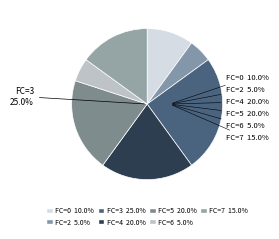

To the nearest percent, what is the average slice percentage?

14%